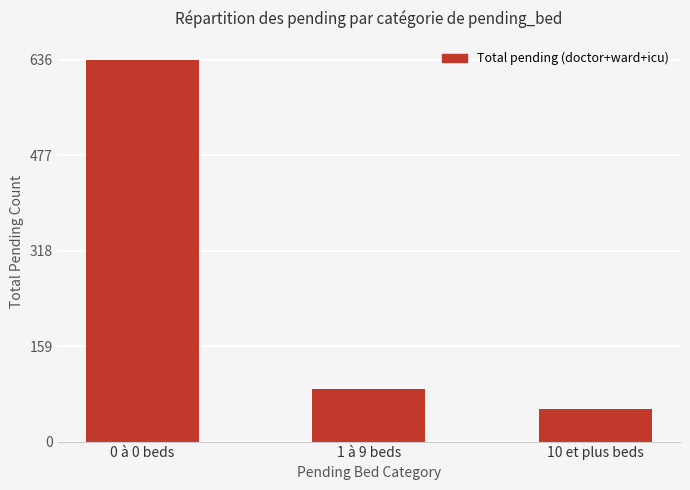

Rank the categories by value from highest to lowest.

0 à 0 beds, 1 à 9 beds, 10 et plus beds